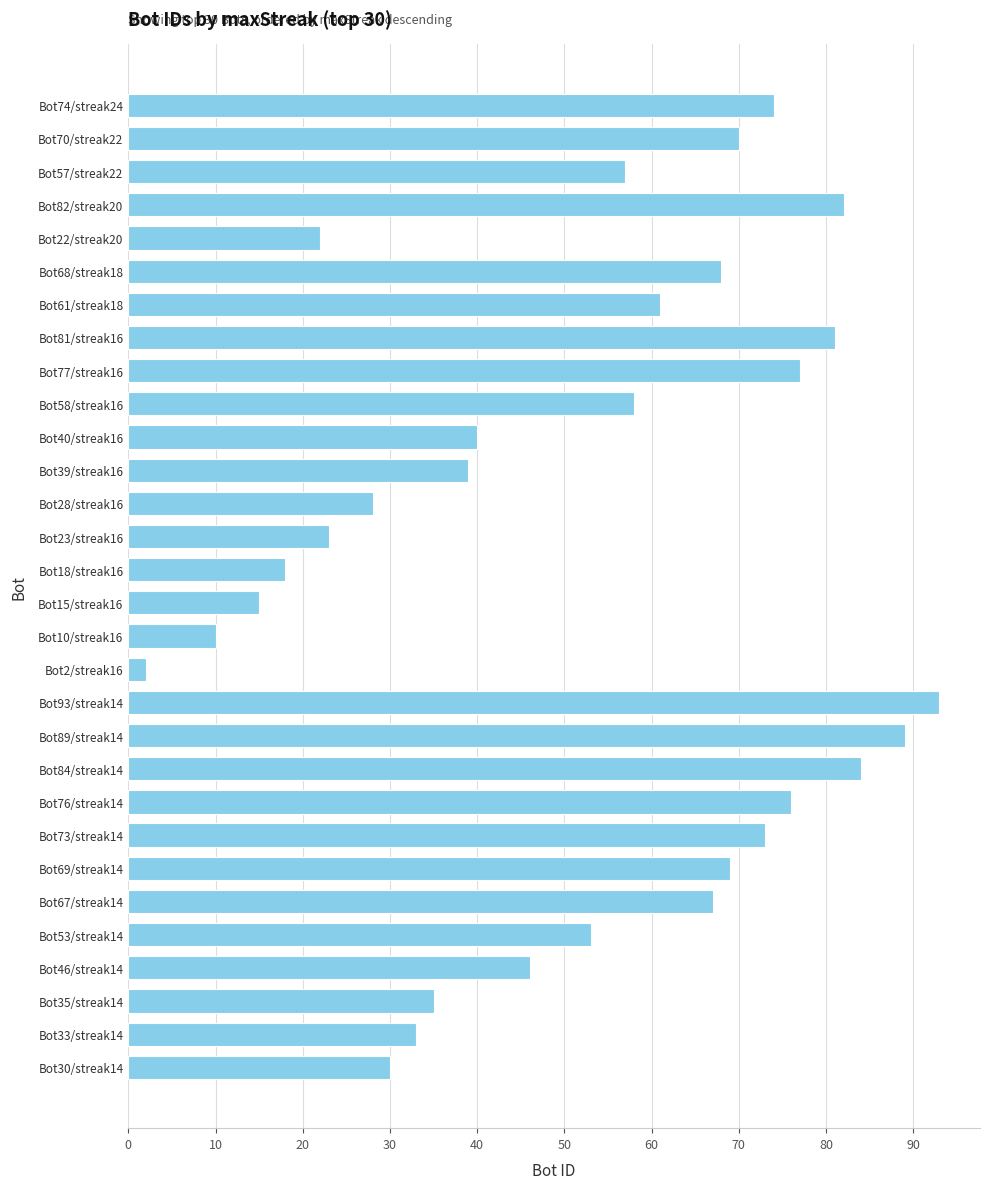

At which label is the value closest to 47?

Bot46/streak14